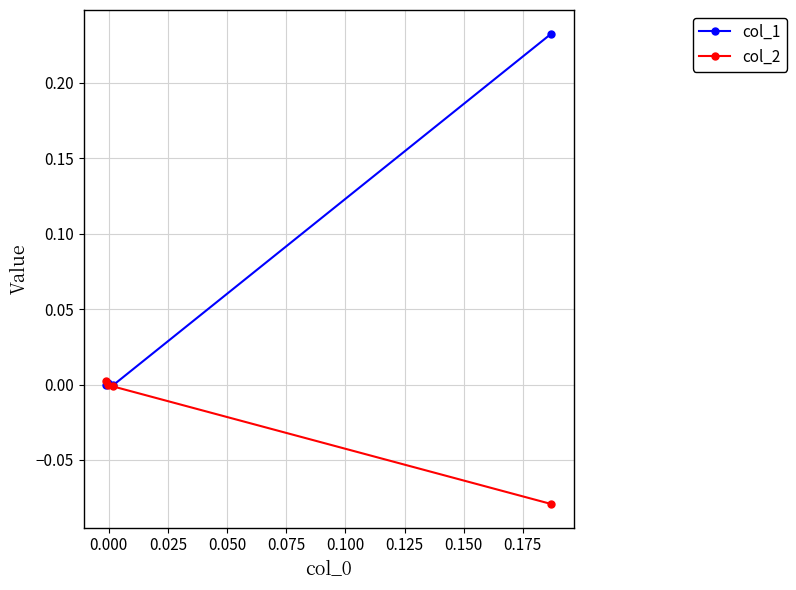

Which series has the widest spread of values?

col_1